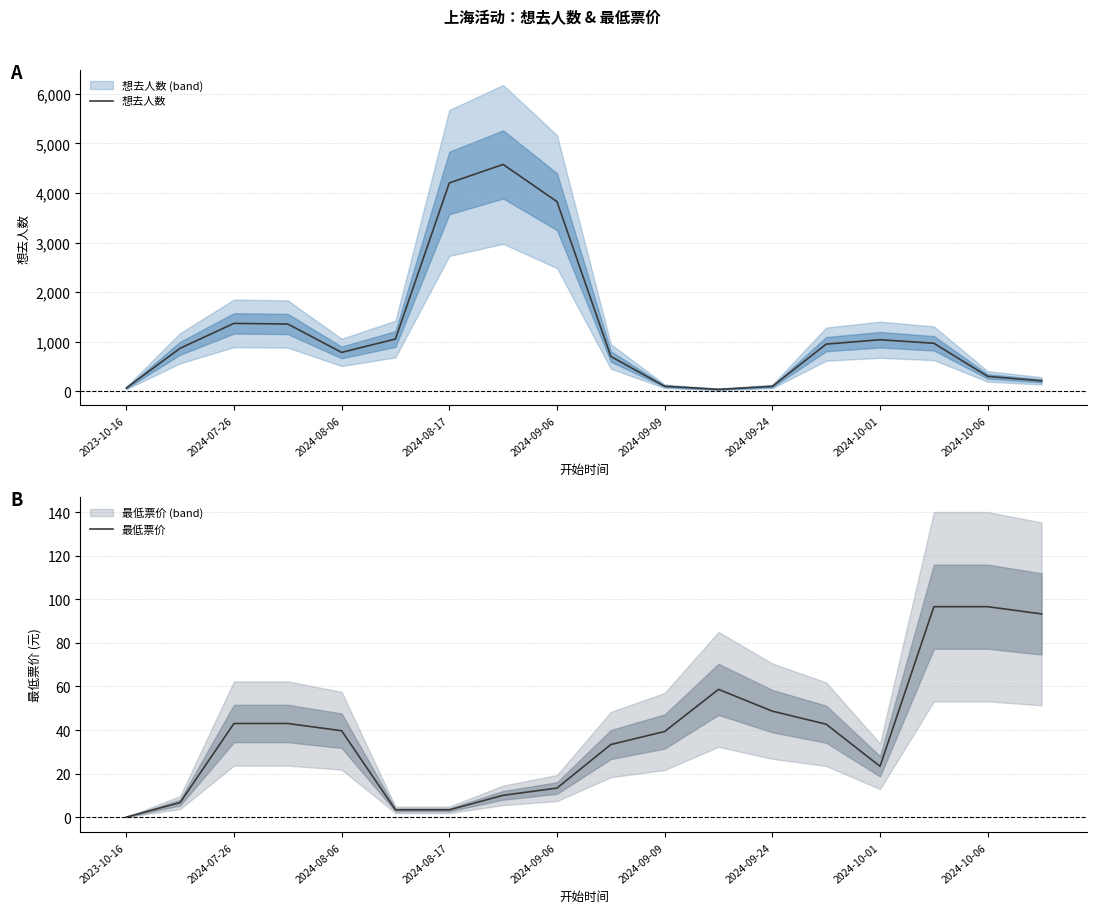

At which label is 想去人数 closest to 2308?

2024-07-26